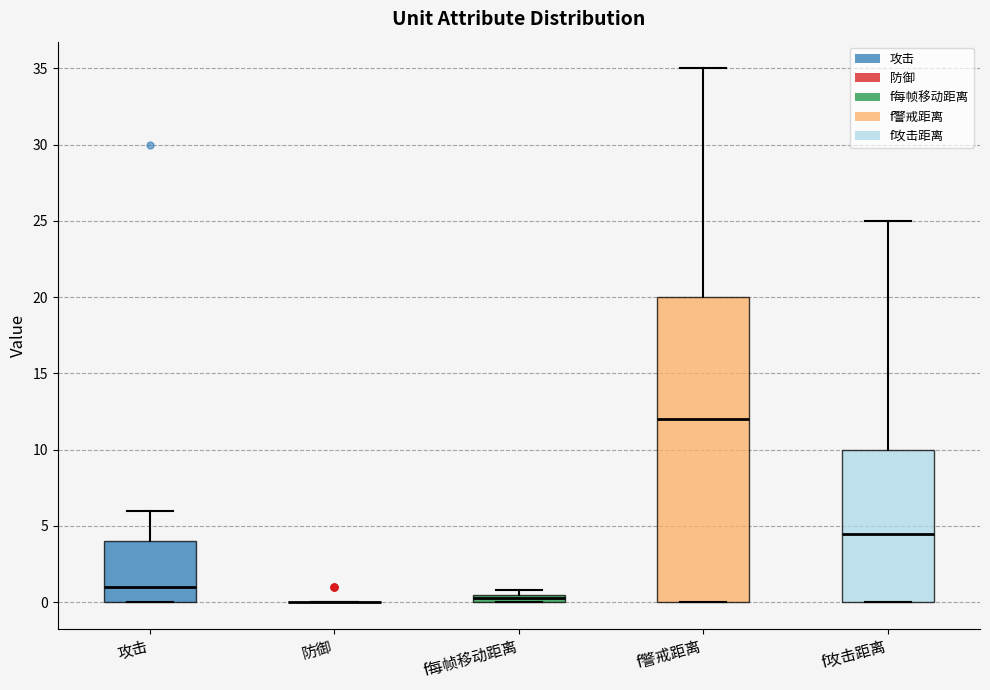

Comparing the boxes themselves (not the whiskers), which one is the tallest?

f警戒距离